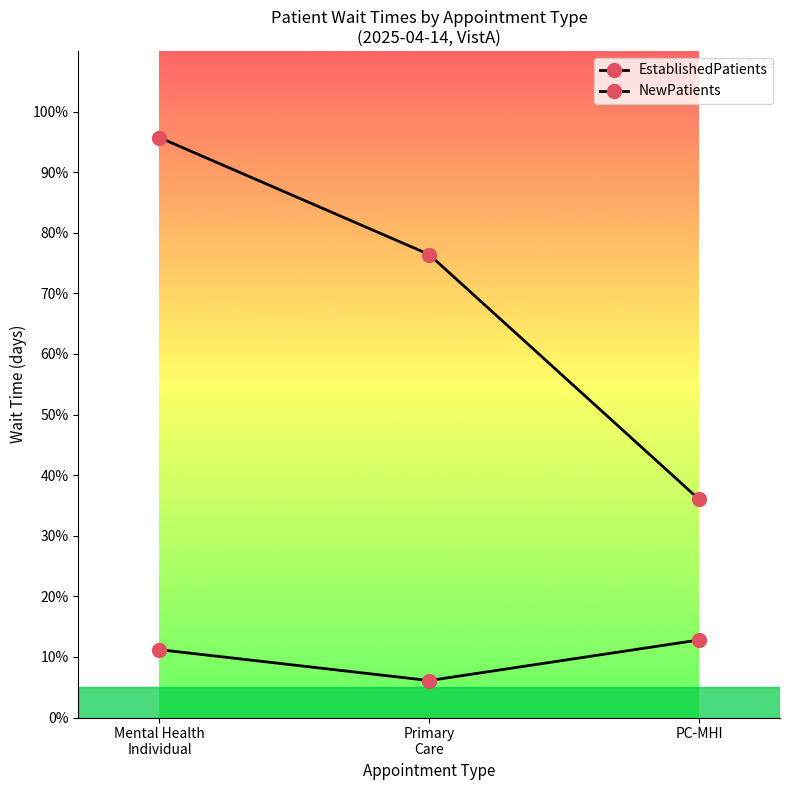

How many data points does each series have?

3